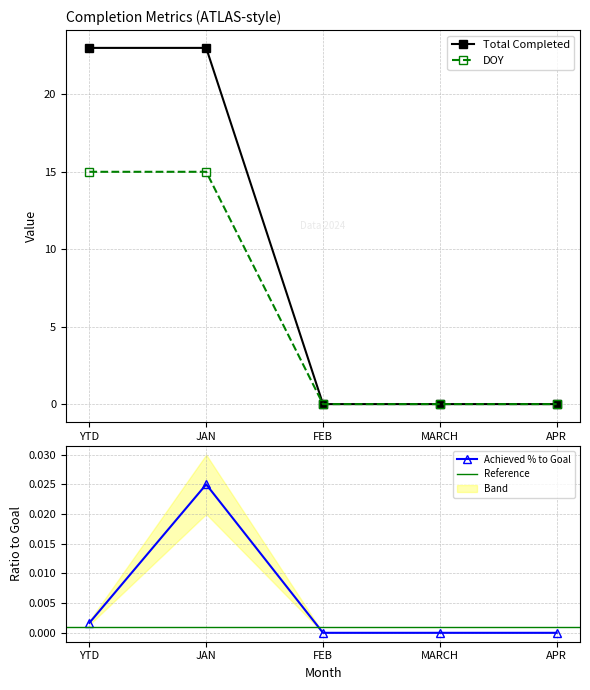

Which series has the largest range (max minus min)?

Total Completed